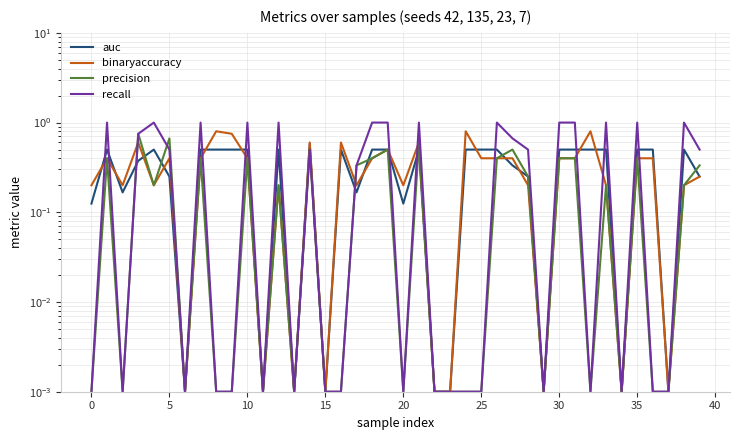

Which series ends up on top after the final intersection of binaryaccuracy and recall?

binaryaccuracy